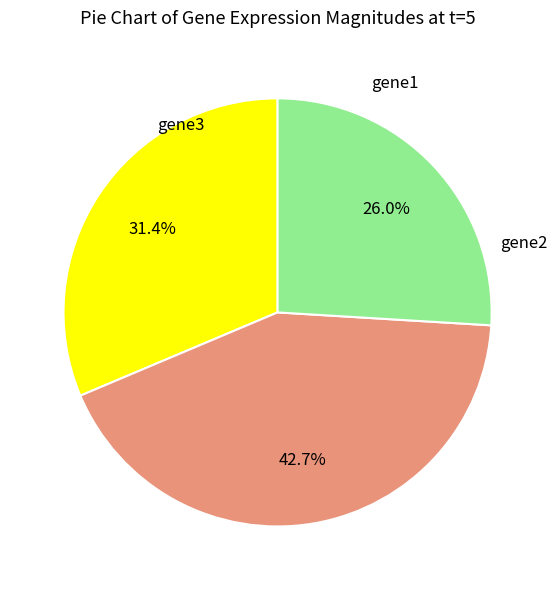

Combined, do gene2 and gene3 account for over 50%?

Yes